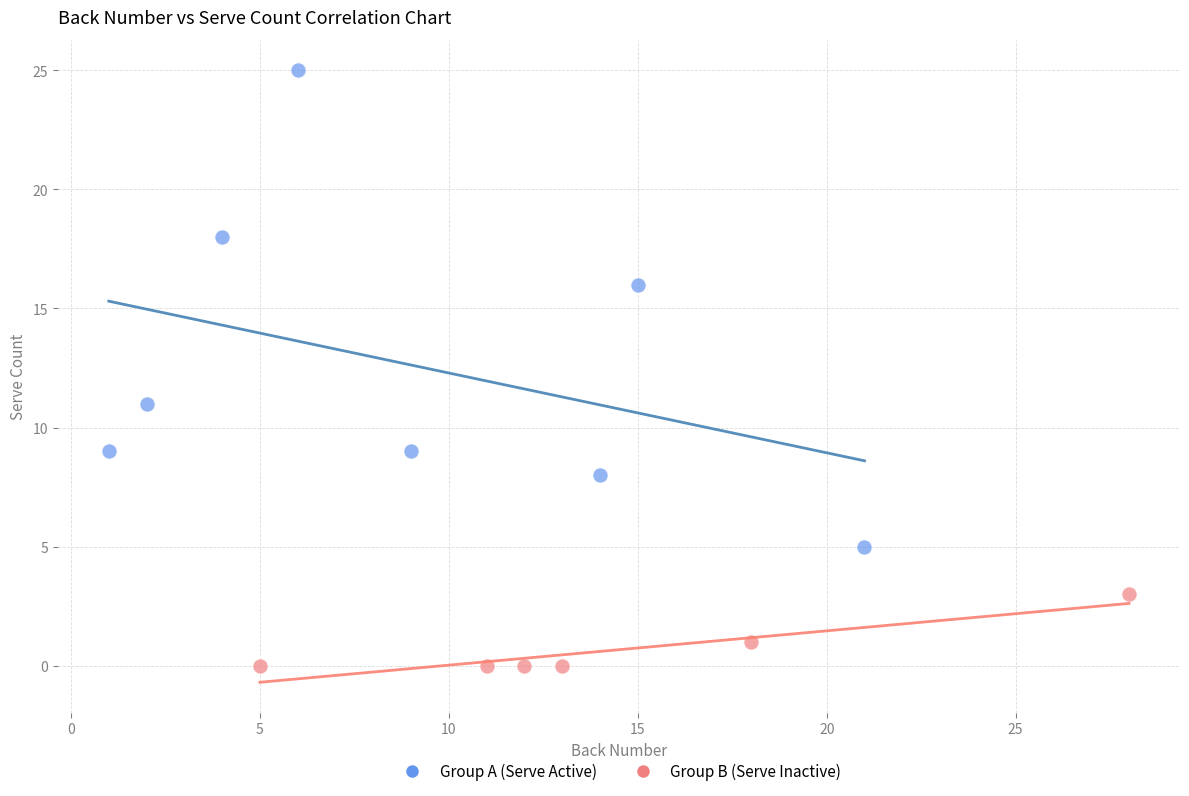

Which series has the widest spread of Y values?

Group A (Serve Active)